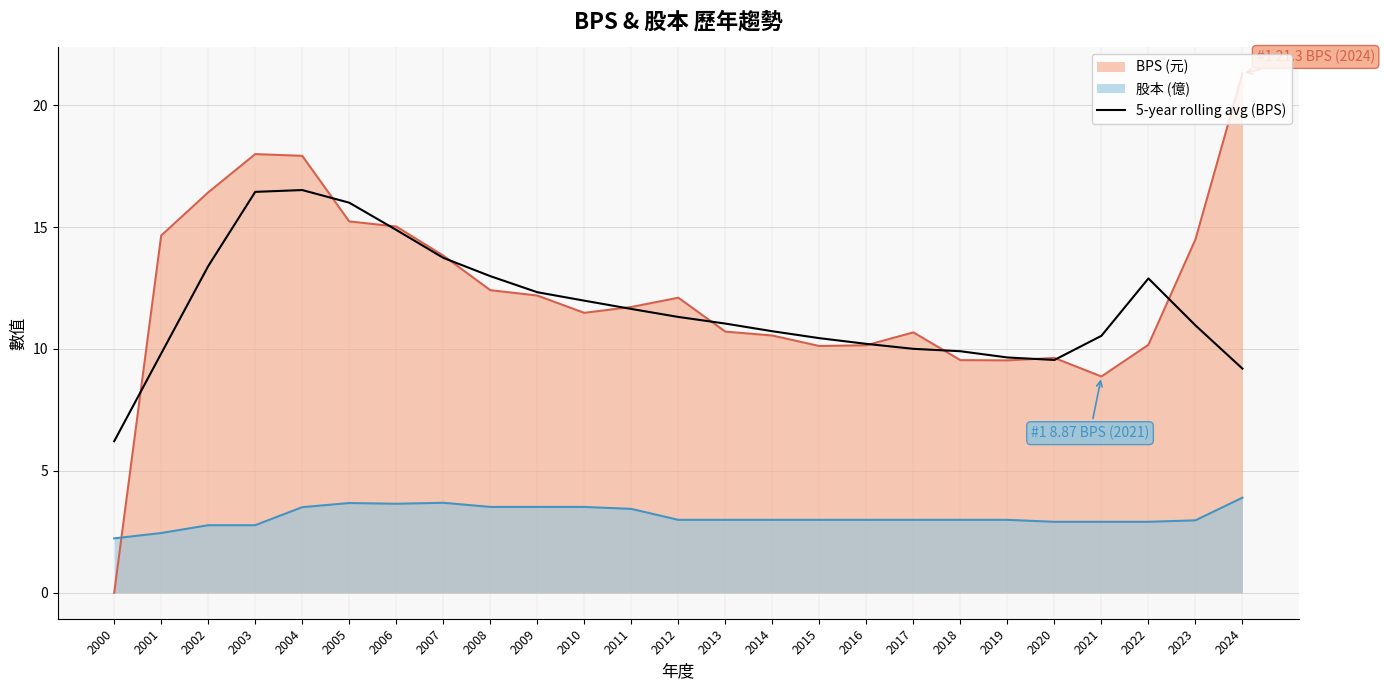

Is the value of BPS (元) at 2024 greater than the value of 5-year rolling avg (BPS) at 2011?

Yes